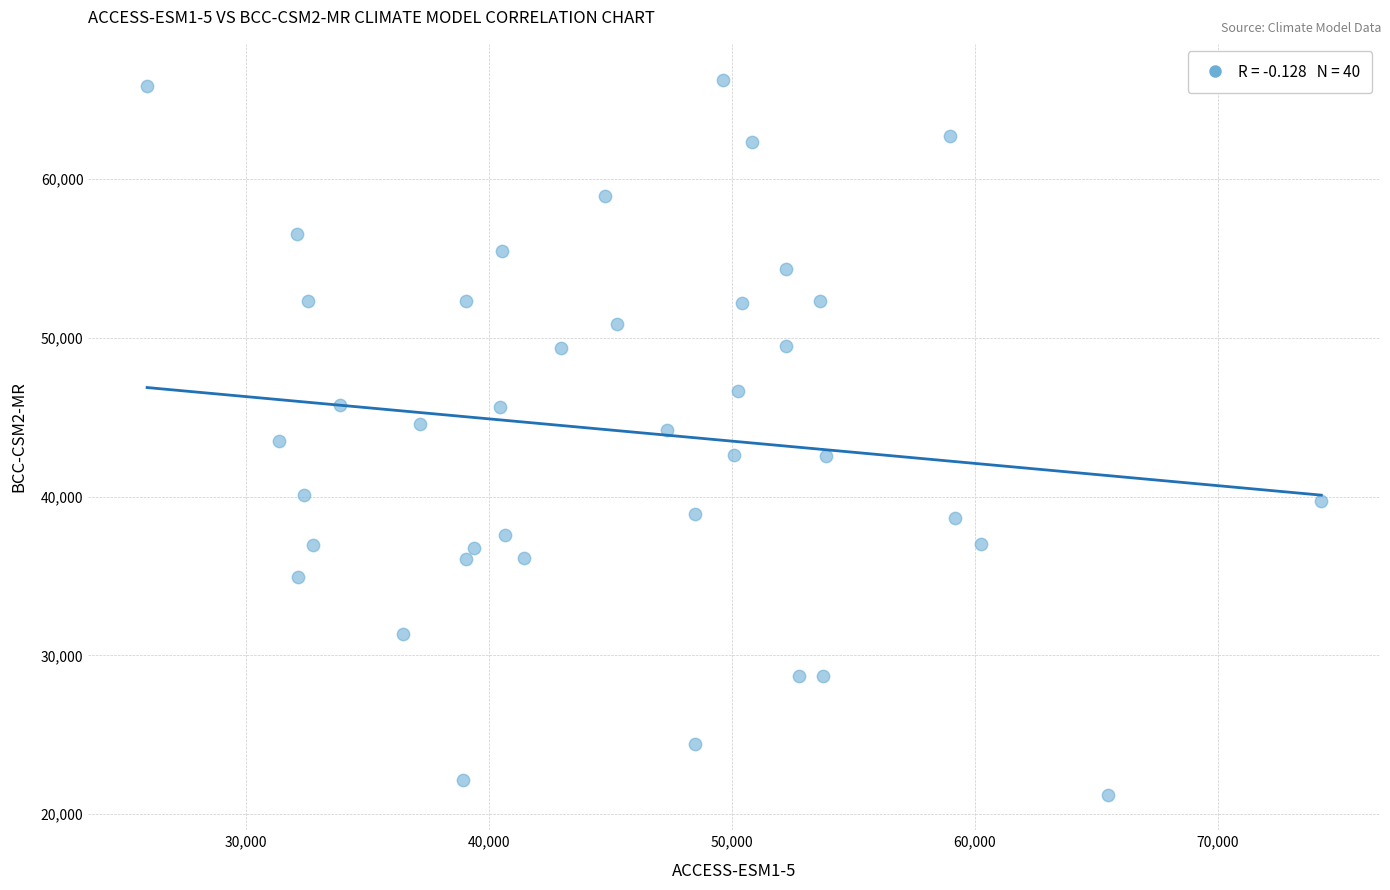

What is the range of Y values (max minus min)?

45023.8